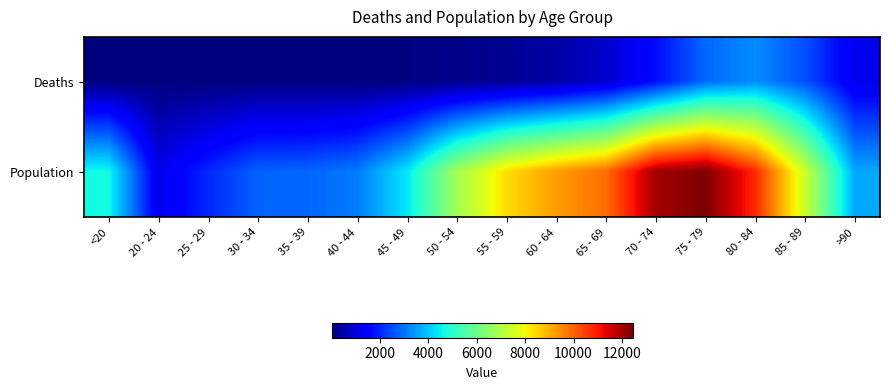

What is the total value across all series at 55 - 59?

8627